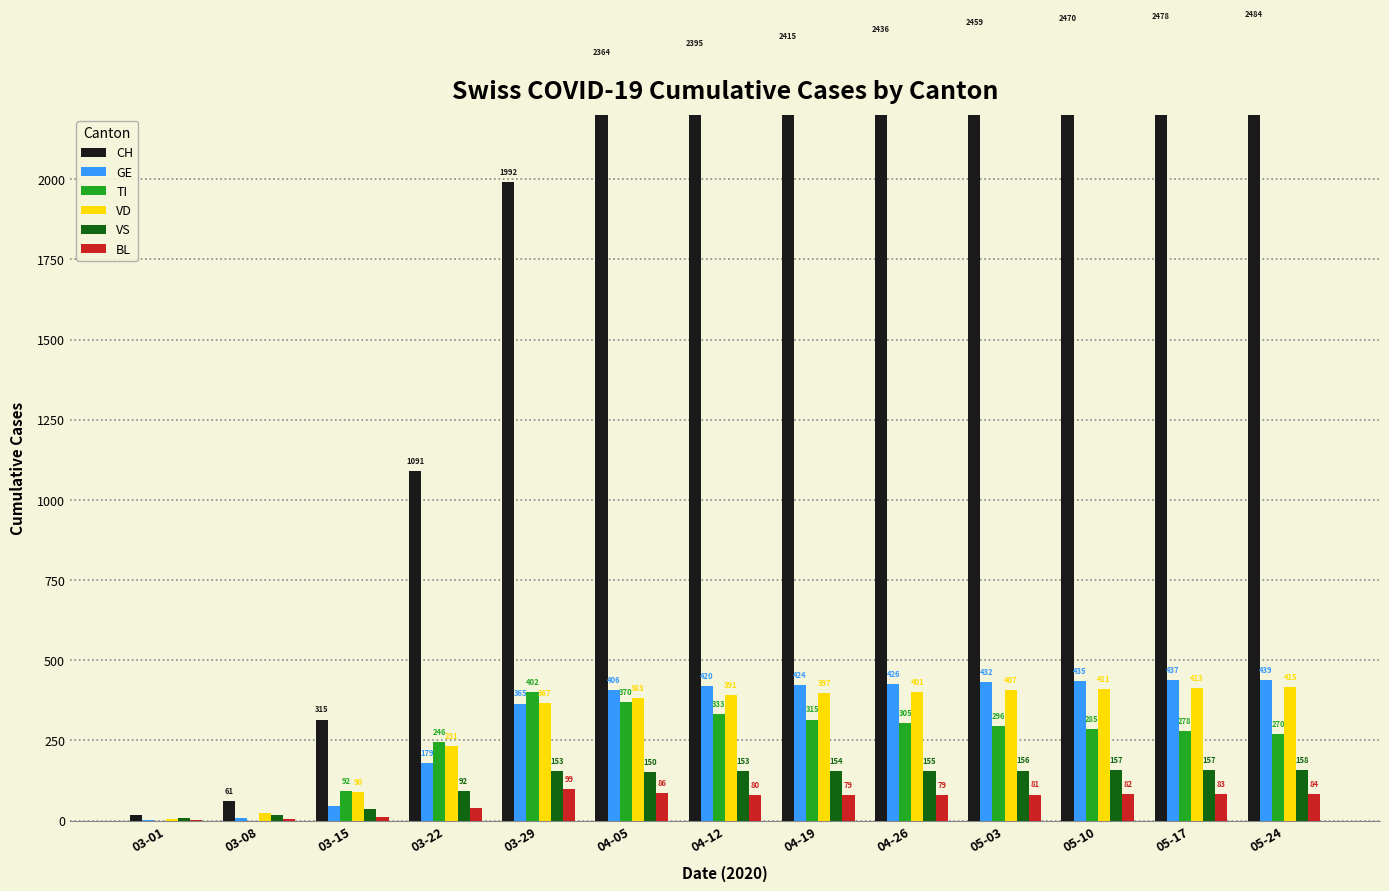

At which label does TI first exceed 285?

03-29